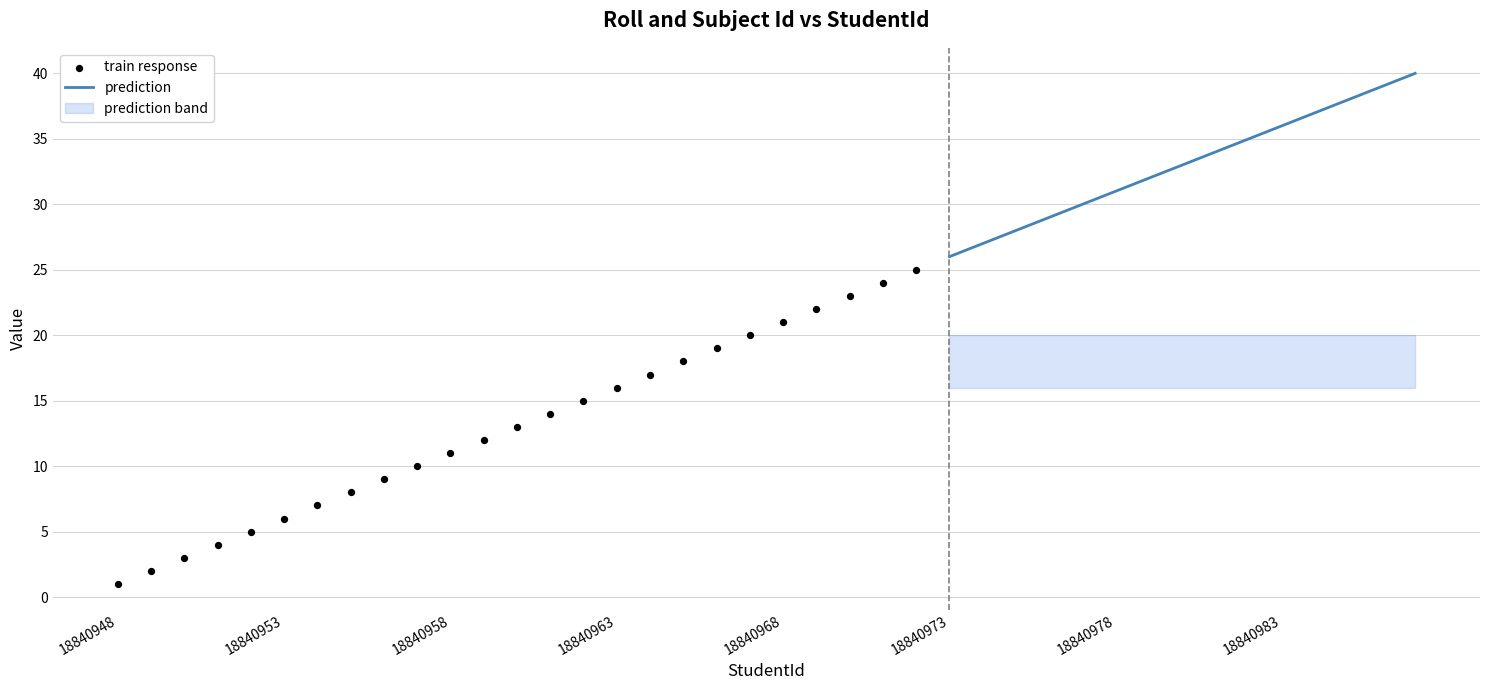

What is the minimum value for prediction?

26